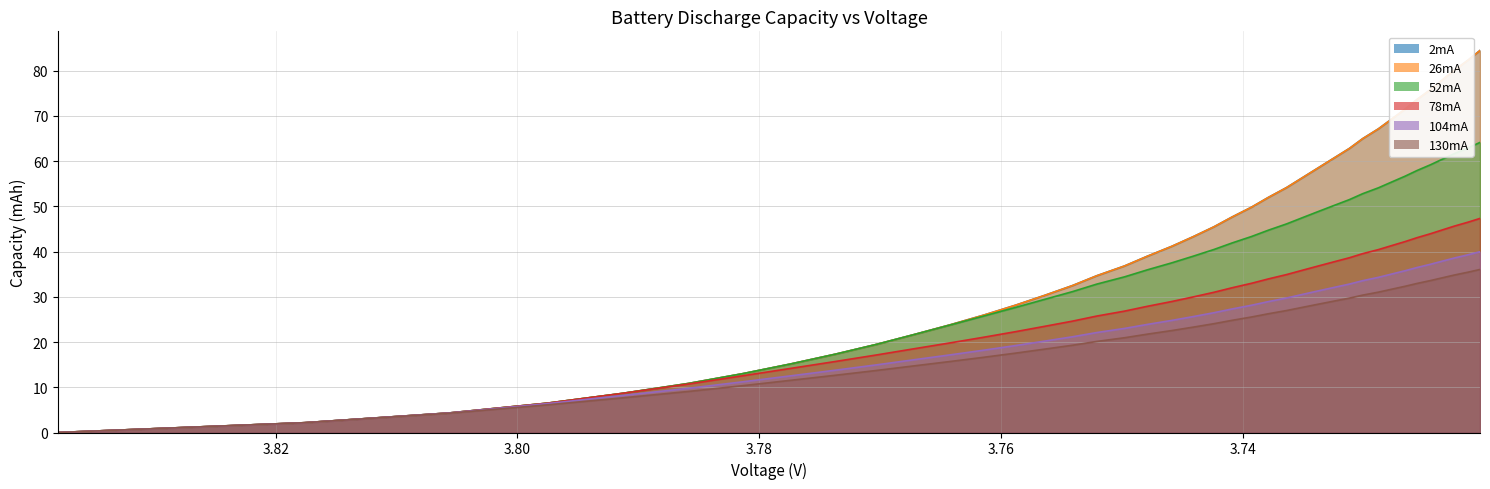

True or false: 130mA has more than 0 interior local peaks.

False